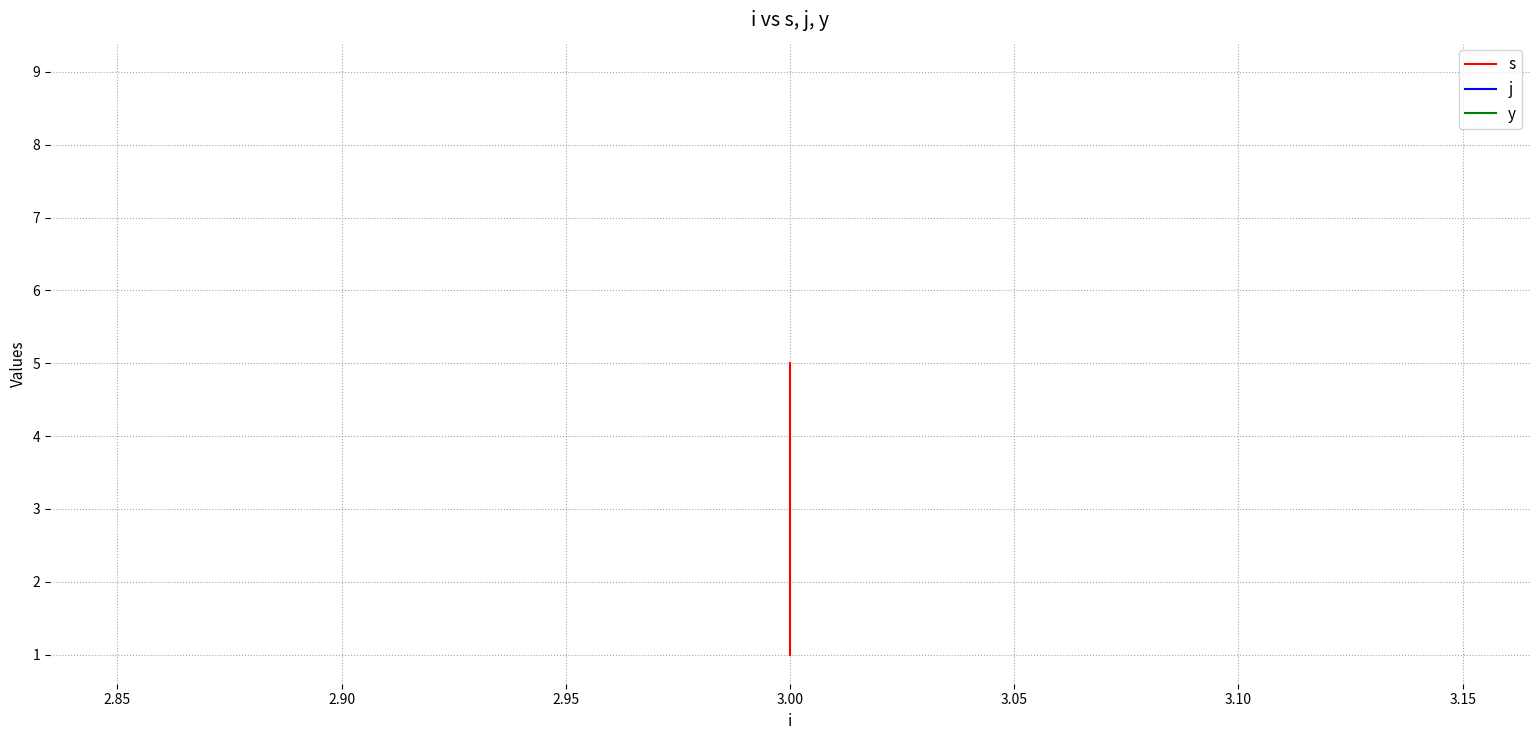

True or false: j and y intersect in this chart.

False